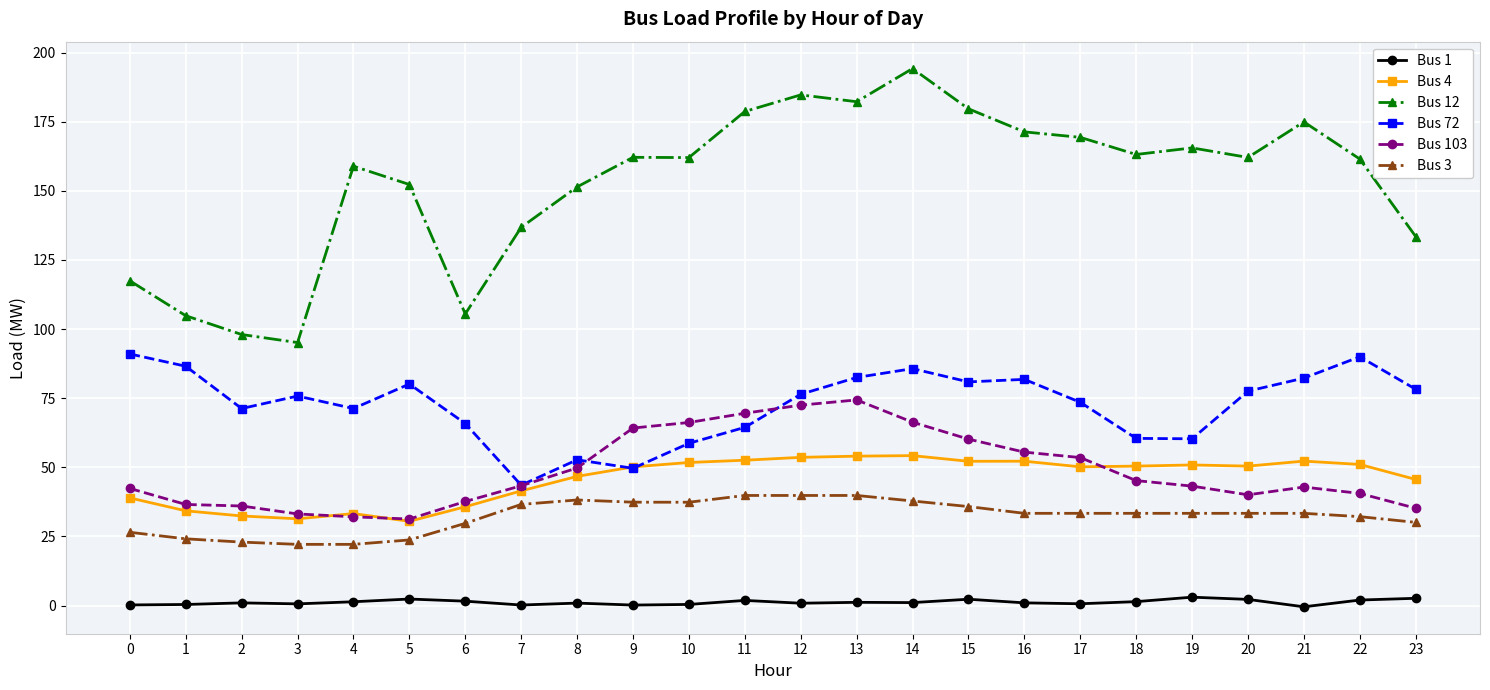

True or false: Bus 4 has a value of 76.6 at 20.

False